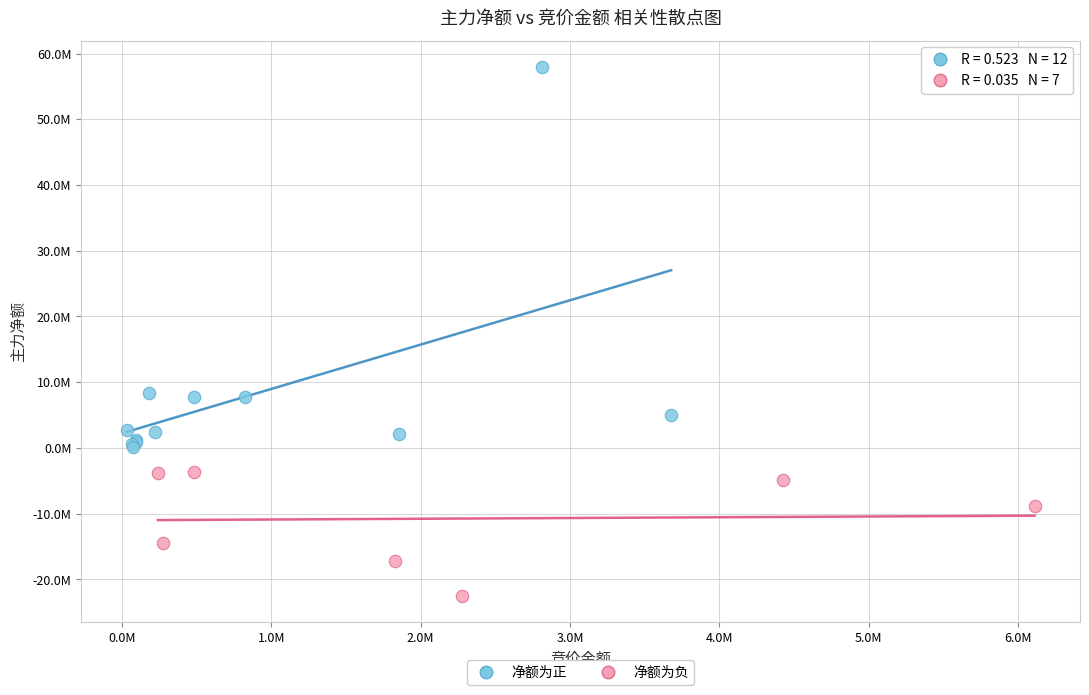

Which series contains the lowest Y value?

净额为负